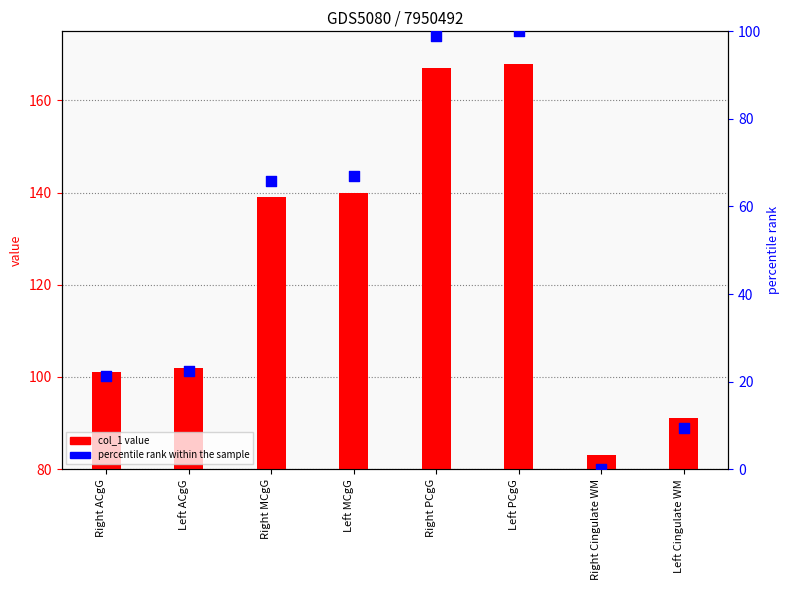

Which series has the widest spread of Y values?

percentile rank within the sample